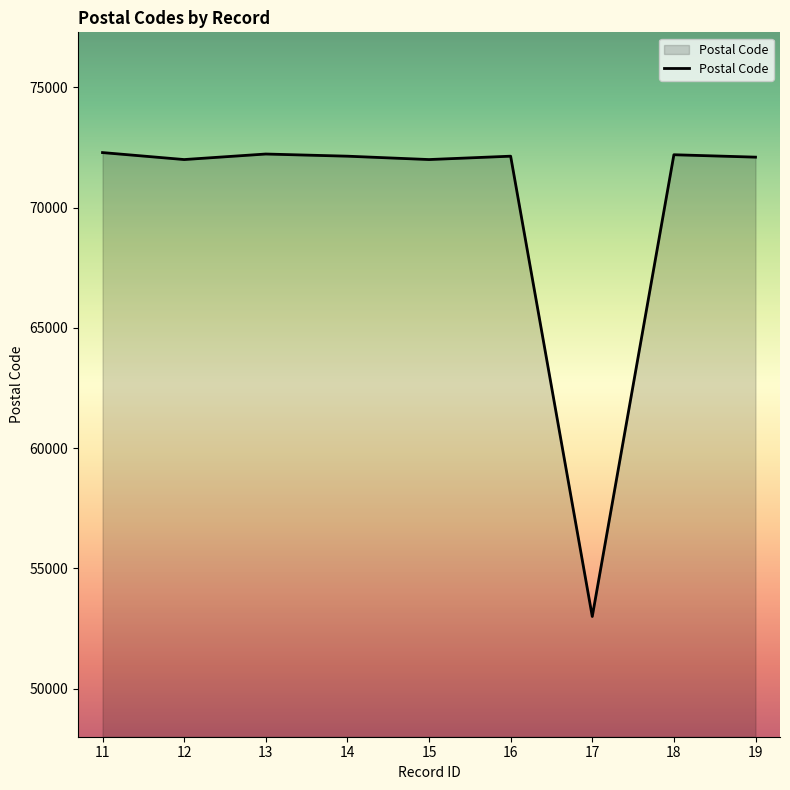

At which label does the data first exceed 72140?

11